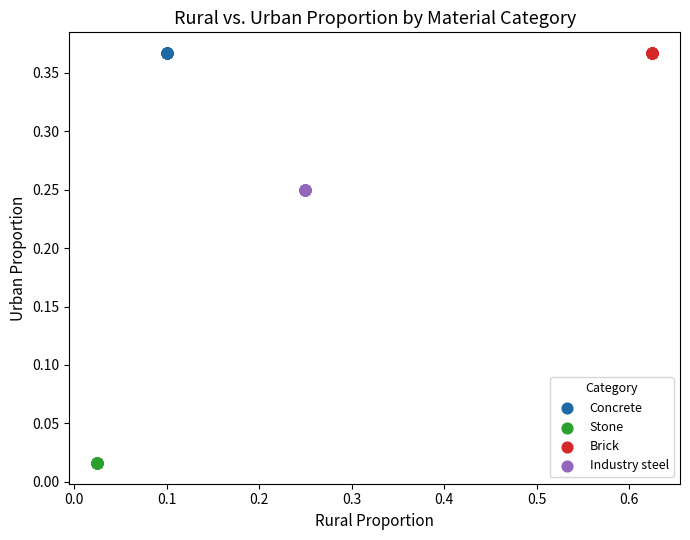

Which series reaches the minimum Y coordinate?

Stone